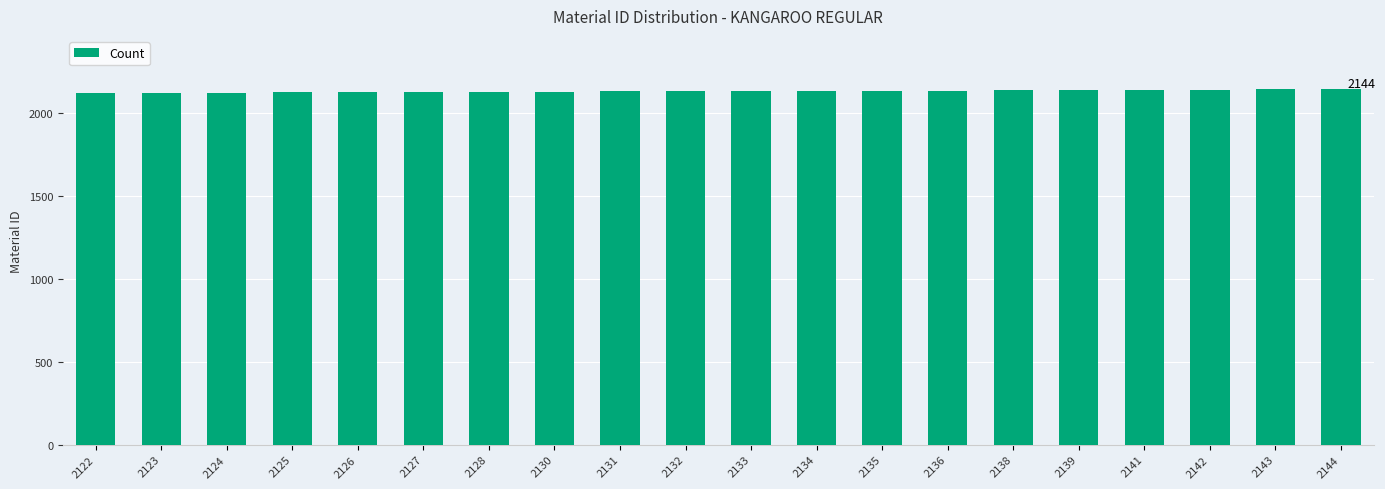

What is the difference between the maximum and minimum values?

22